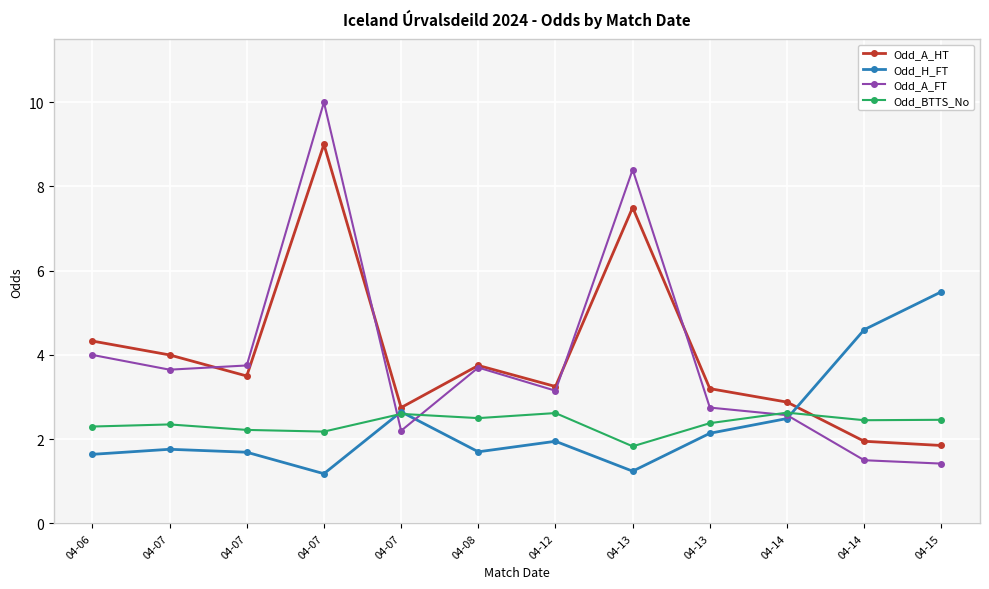

At which label does Odd_BTTS_No first exceed 2?

04-06